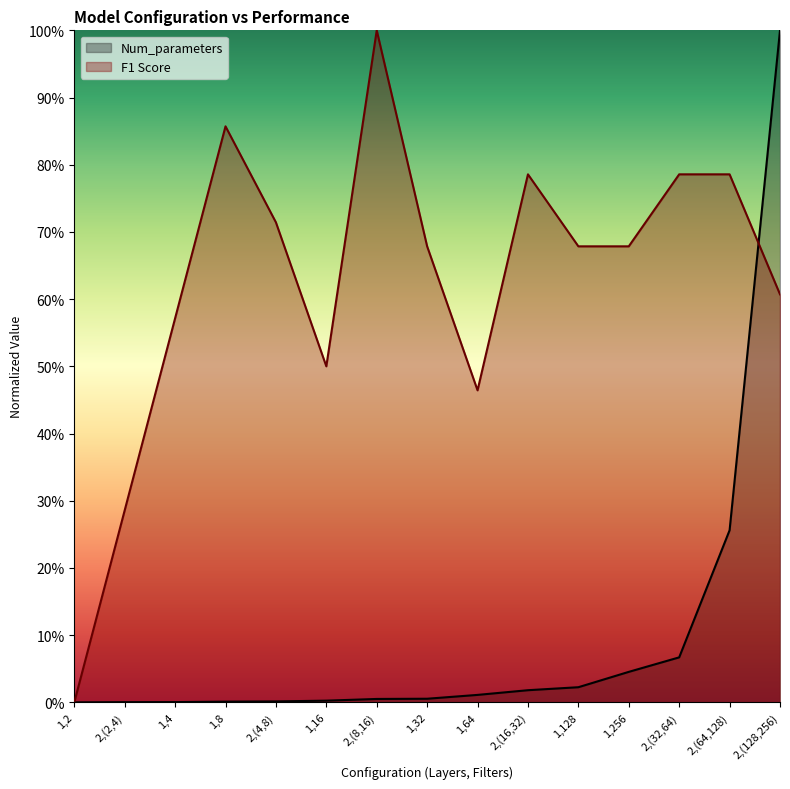

What is the label of the 14th point from the left?

2,(64,128)